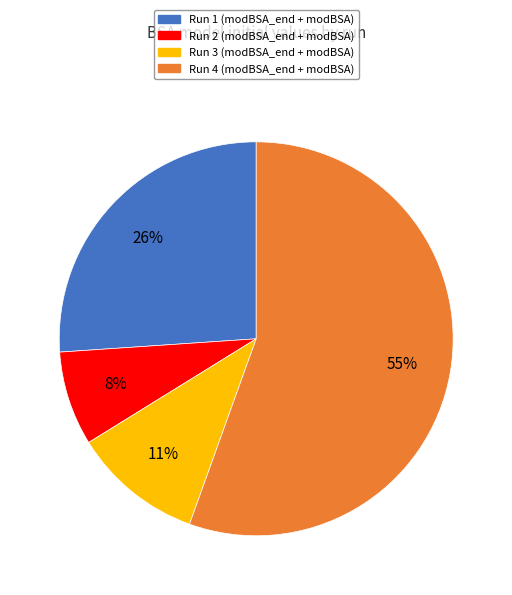

Does any single category account for the majority?

Yes